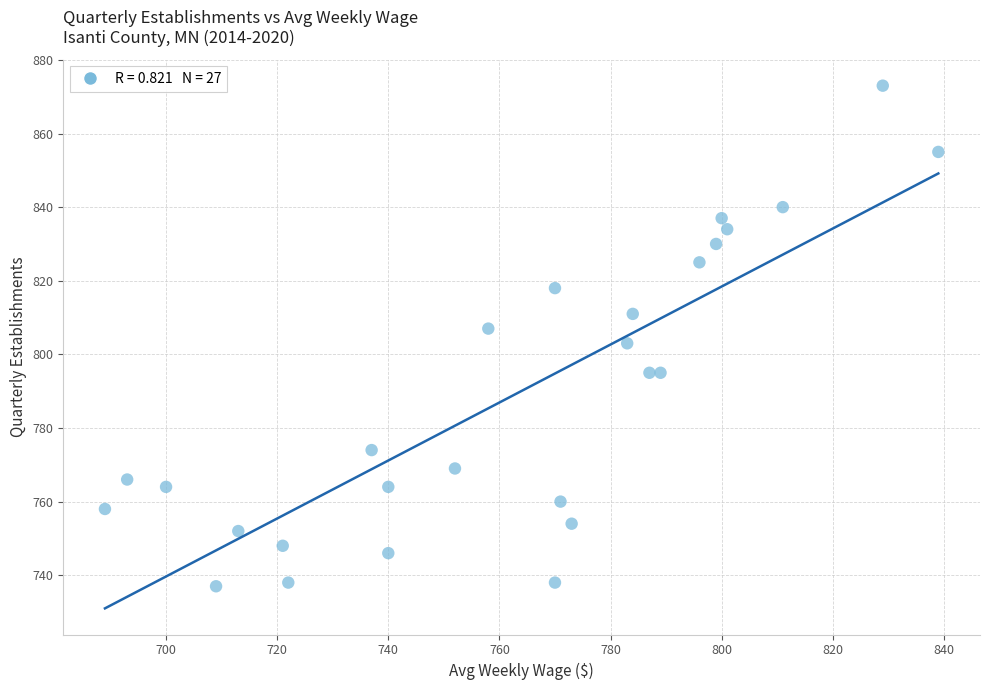

What is the range of X values (max minus min)?

150